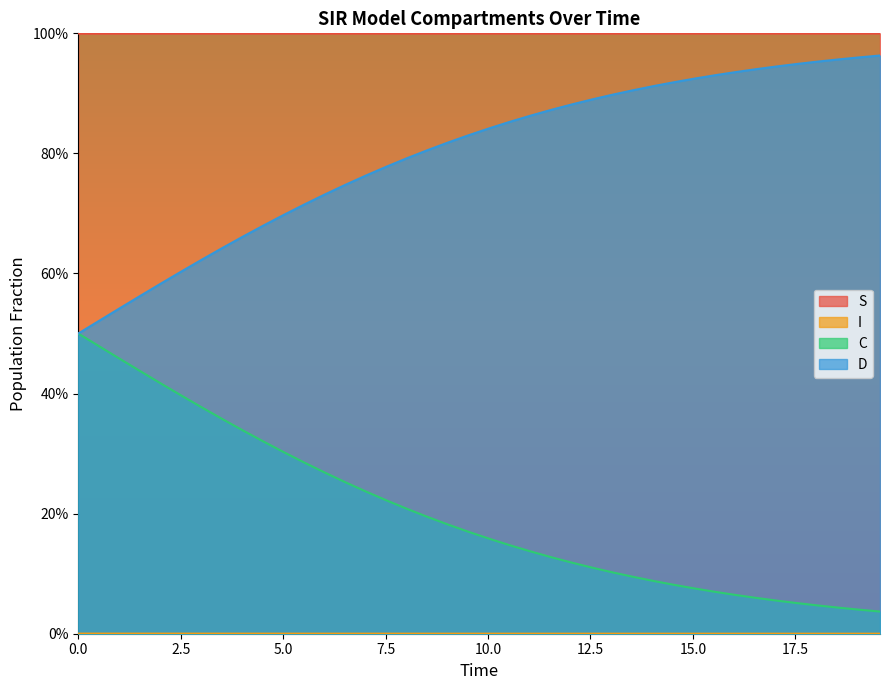

True or false: C and I cross at least once.

False